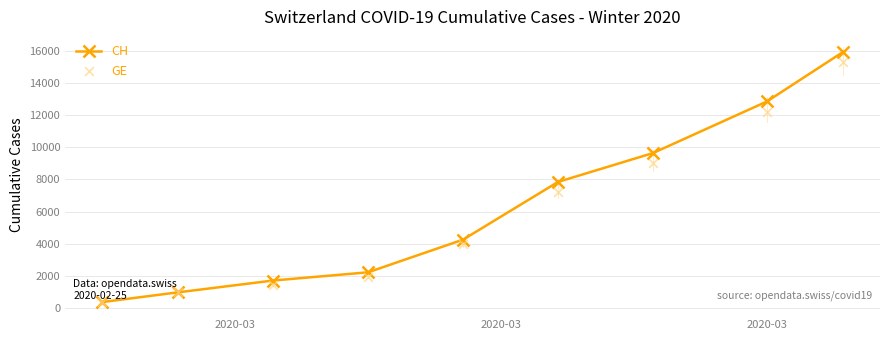

What is the highest value of the CH series?

15926